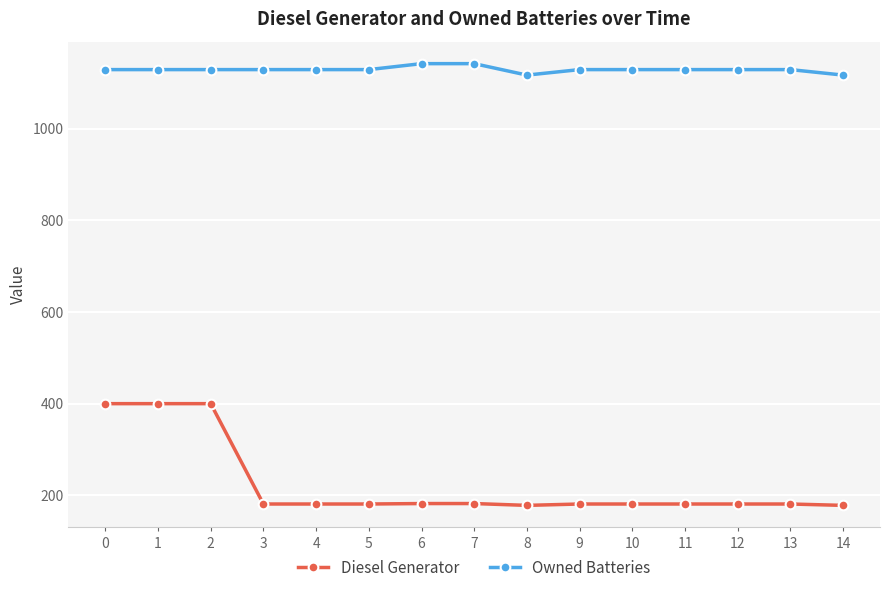

What is the smallest value displayed?

178